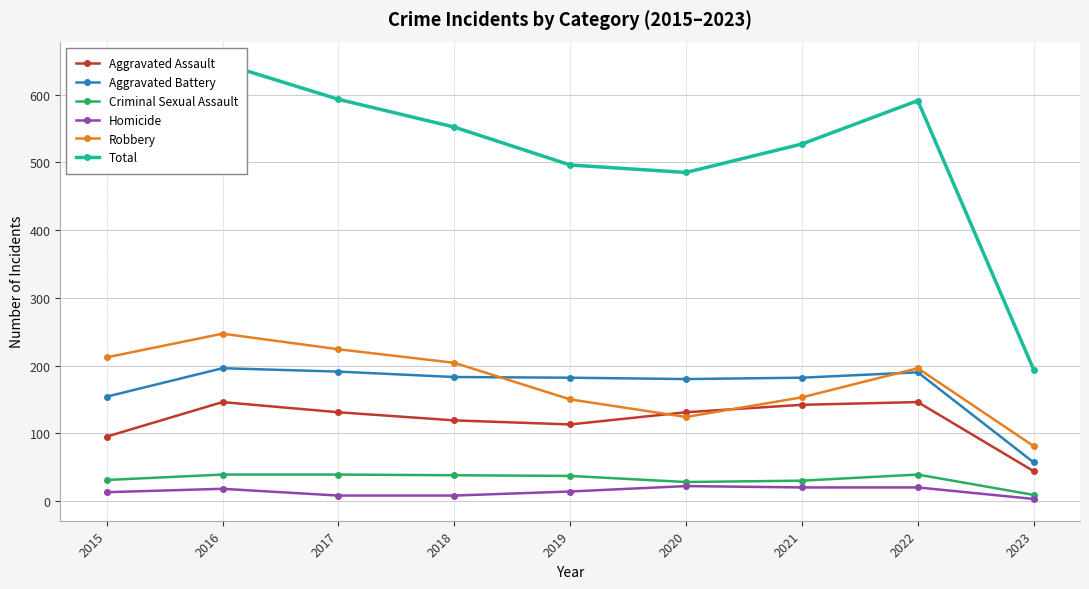

Does the chart have visible grid lines?

Yes